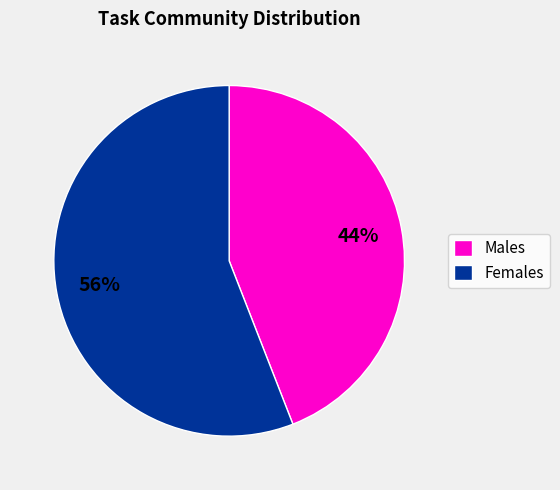

What is the majority slice?

Females